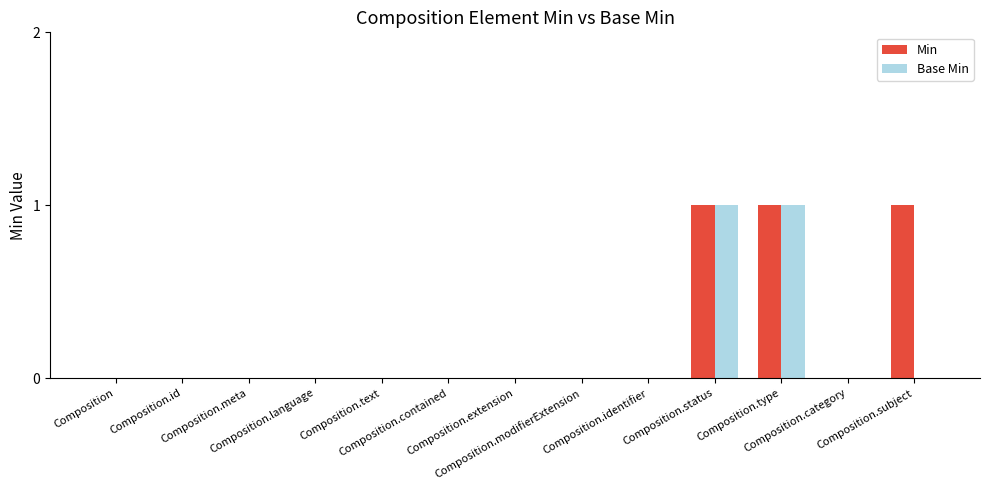

Is it true that Base Min equals 0 at Composition.contained?

True